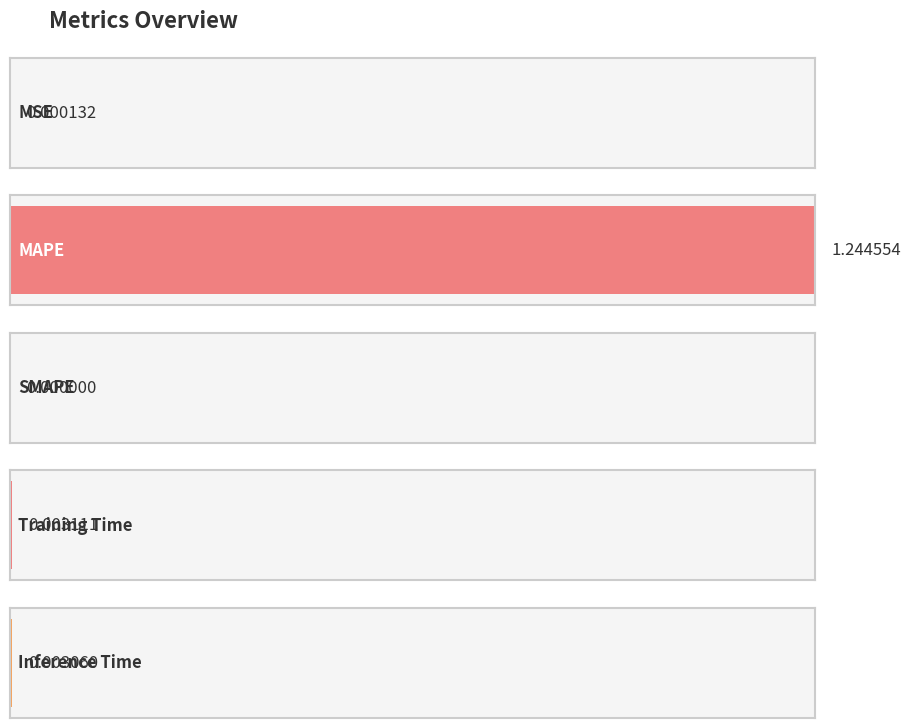

Reading left to right, extract all data points from this chart.

0.0	1.2	0.0	0.0	0.0